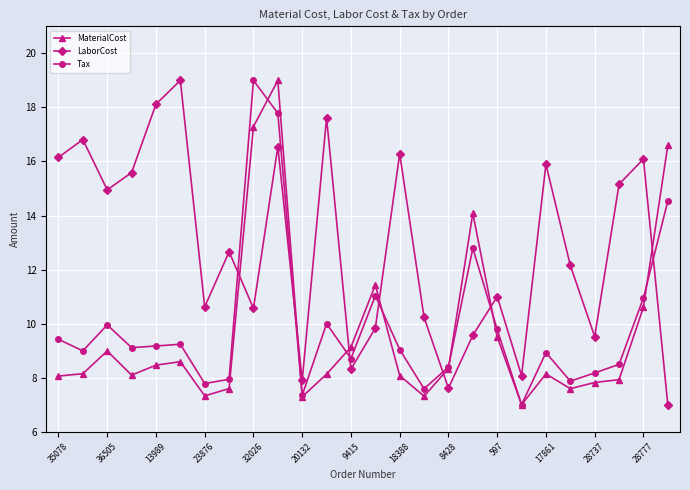

True or false: LaborCost has more than 0 points higher than both neighbors.

True